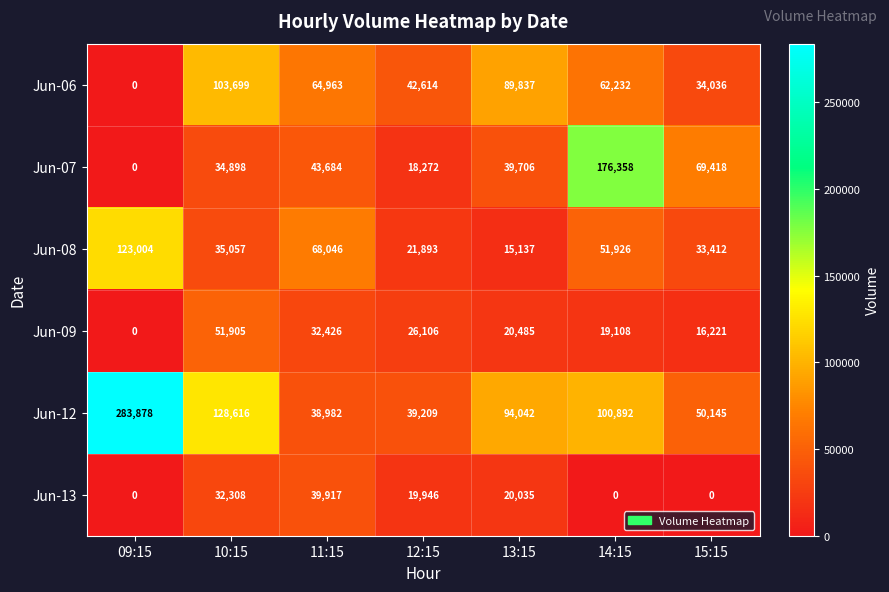

What is the total value across all series at 15:15?

203232